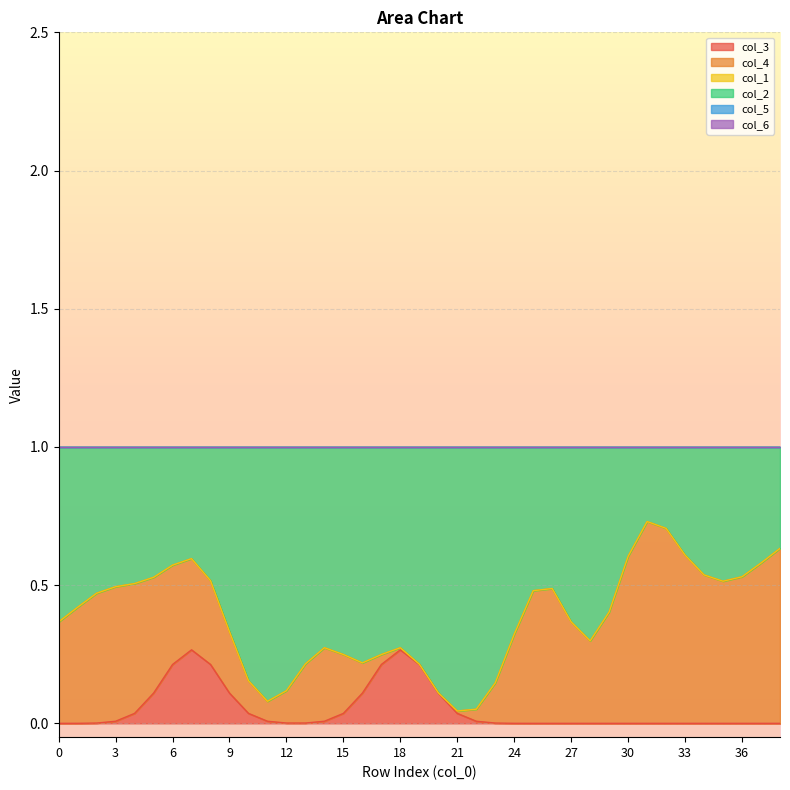

Reading right to left, extract all data points from this chart.

col_3: 0	0	0	0	0	0	0	0	0	0	0	0	0	0	0	0	0	0	0	0	1	0	0	0	0	0	0	0	0	0	0	1	0	0	0	0	0	0	0
col_4: 1	0	1	0	1	0	1	1	1	0	0	0	1	1	0	0	0	0	0	0	0	0	0	0	1	0	0	0	0	0	1	0	0	1	0	1	0	1	0
col_1: 0	0	0	0	0	0	0	0	0	0	0	0	0	0	0	0	0	0	0	0	0	0	0	0	0	0	0	0	0	0	0	0	0	0	0	0	0	0	0
col_2: 0	1	0	1	0	1	0	0	0	1	1	1	0	0	1	1	1	1	1	1	0	1	1	1	0	1	1	1	1	1	0	0	1	0	1	0	1	0	1
col_5: 0	0	0	0	0	0	0	0	0	0	0	0	0	0	0	0	0	0	0	0	0	0	0	0	0	0	0	0	0	0	0	0	0	0	0	0	0	0	0
col_6: 0	0	0	0	0	0	0	0	0	0	0	0	0	0	0	0	0	0	0	0	0	0	0	0	0	0	0	0	0	0	0	0	0	0	0	0	0	0	0